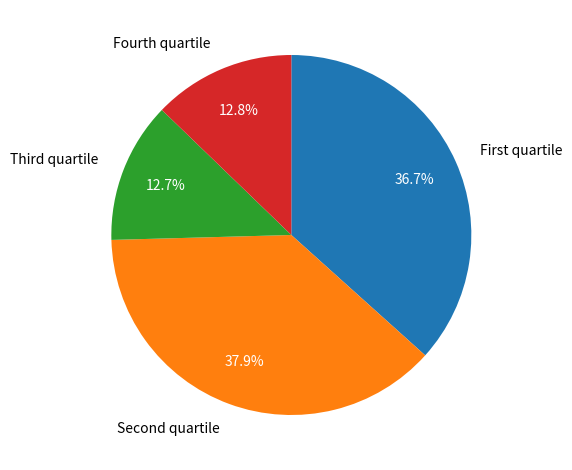

What percentage is NOT represented by Fourth quartile?

87.2%